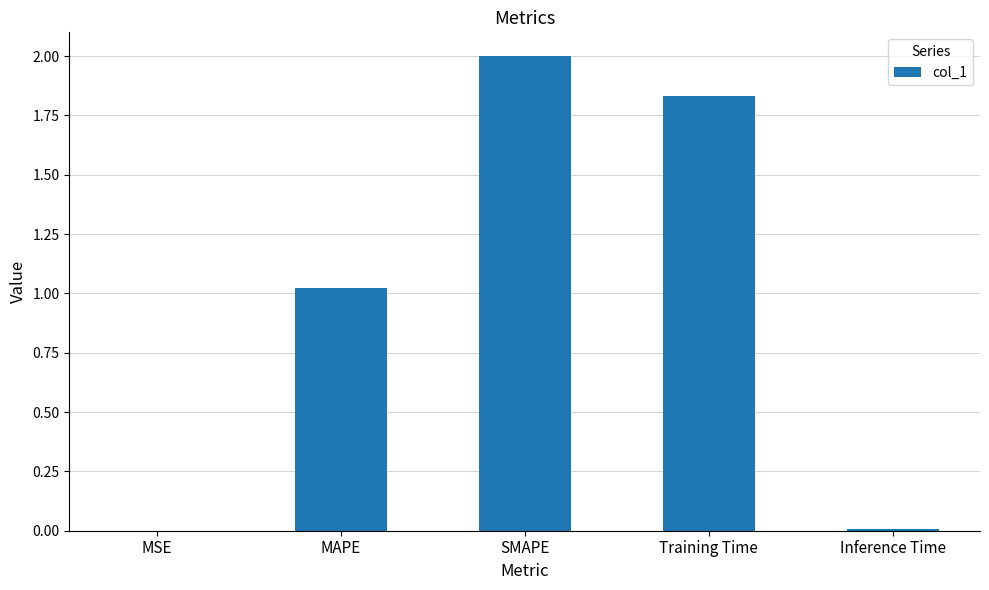

Which label corresponds to the largest value in the chart?

SMAPE